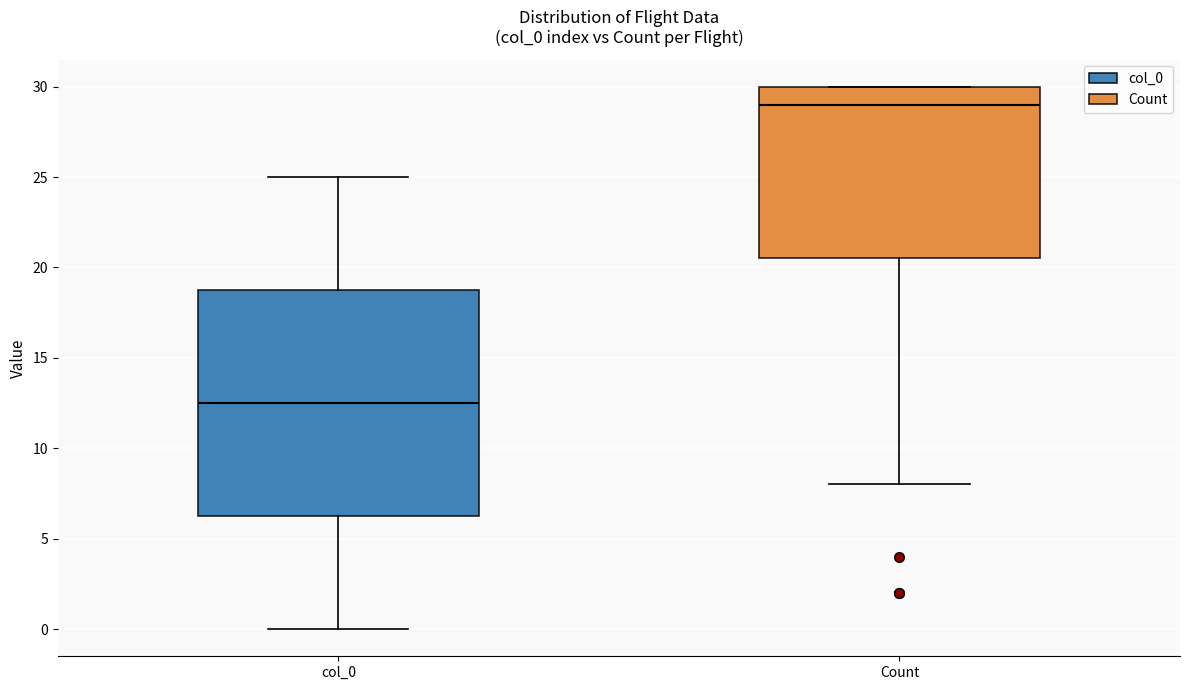

Reading left to right, transcribe this box plot: for each box, give where its median line is, the range the box spans, and where its two whiskers end, as read against the y-axis. The values are not printed on the chart, so give them approximately, as read against the axis.

col_0: median 12.5, box 6.5 to 19.0, whiskers 0.0 to 25.0
Count: median 29.0, box 20.5 to 30.0, whiskers 8.0 to 30.0